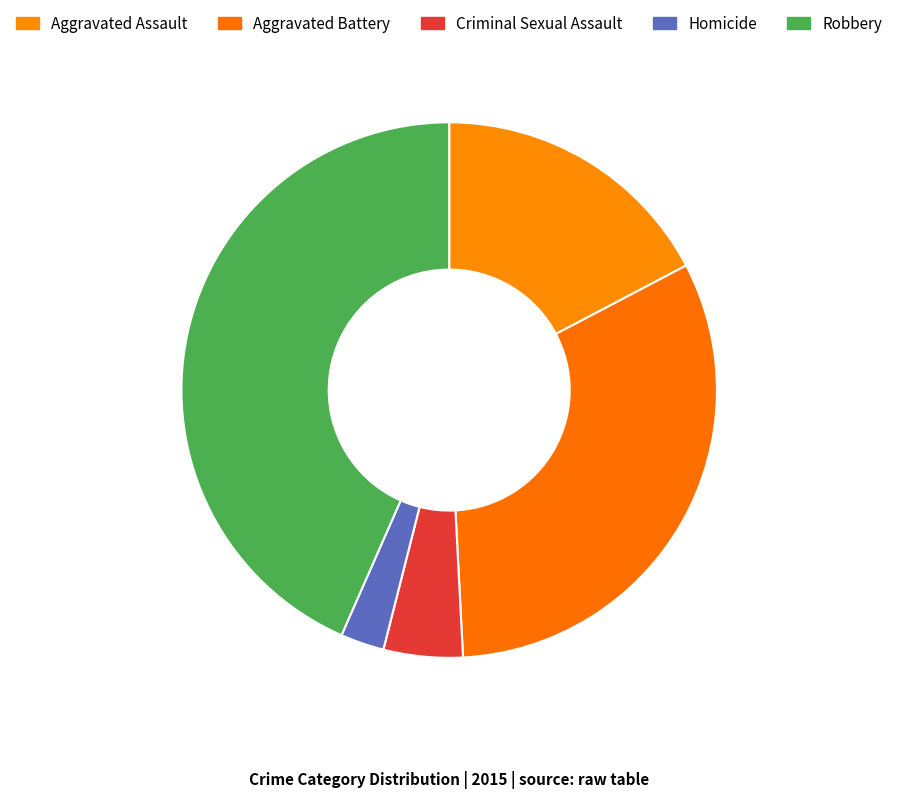

Which category has the biggest portion of the pie?

Robbery